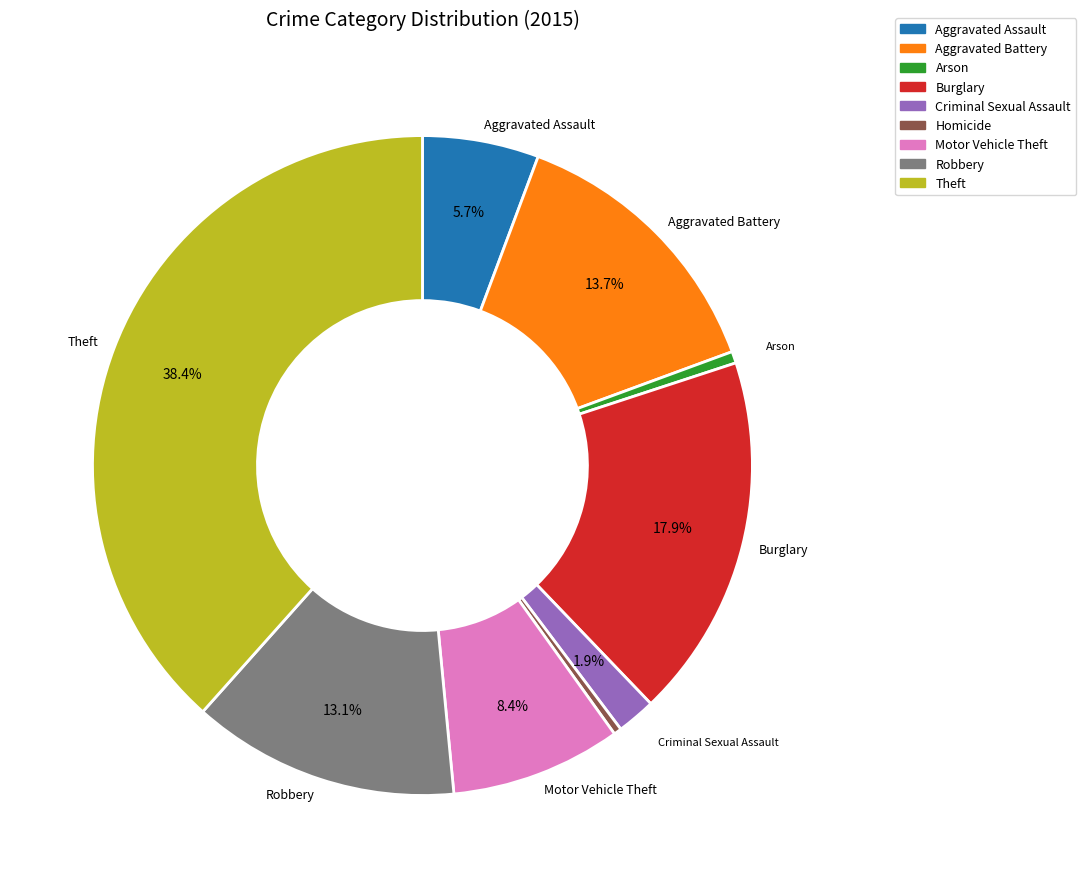

Does Burglary represent more than half of the total?

No